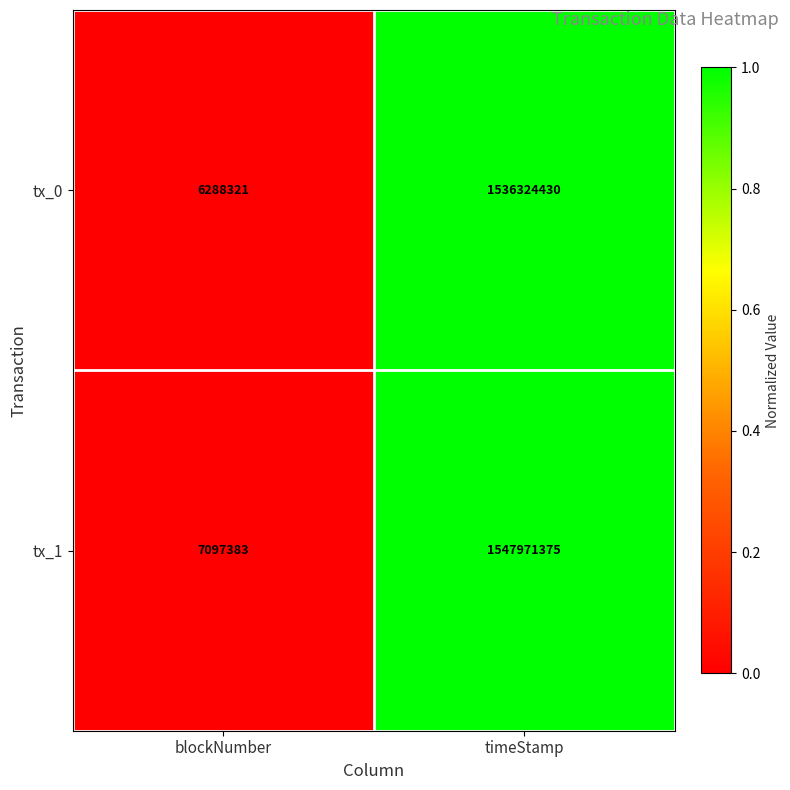

What is the difference between the maximum and minimum values in the tx_0 series?

1530036109